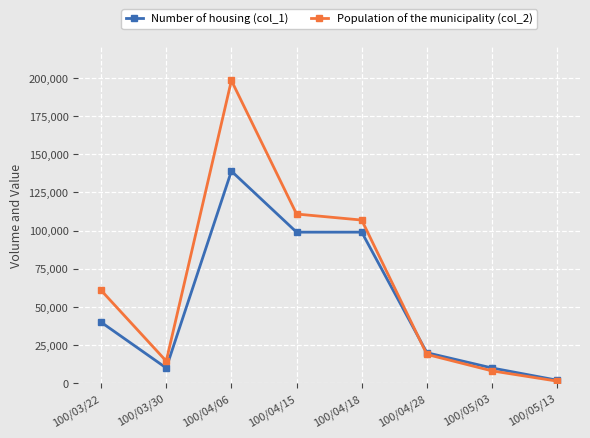

How many lines are shown in the chart?

2